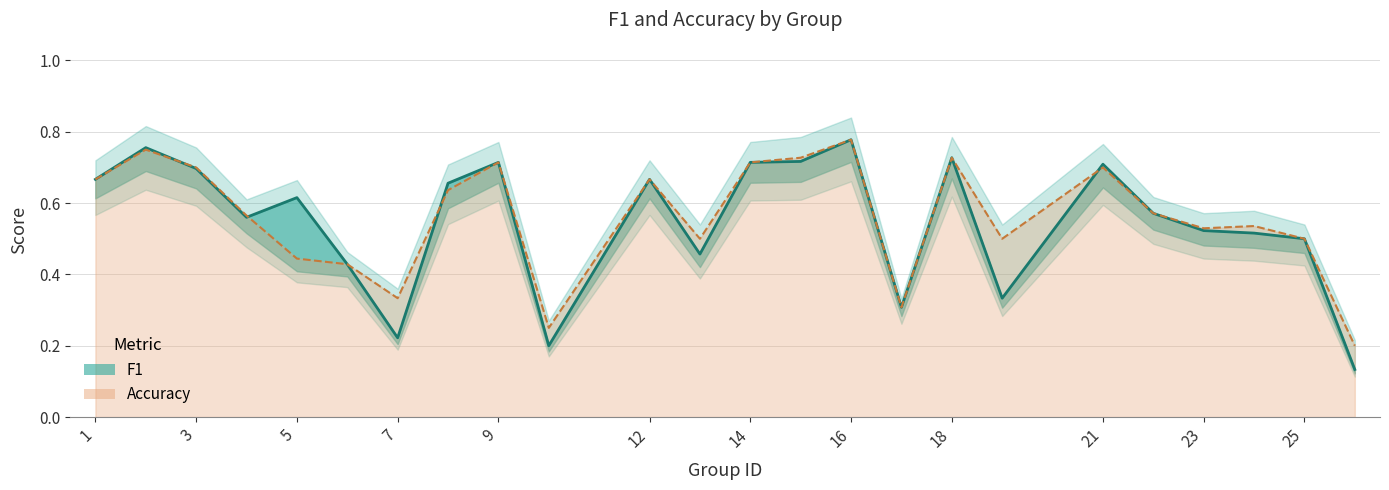

What is the average value of the accuracy series?

0.6